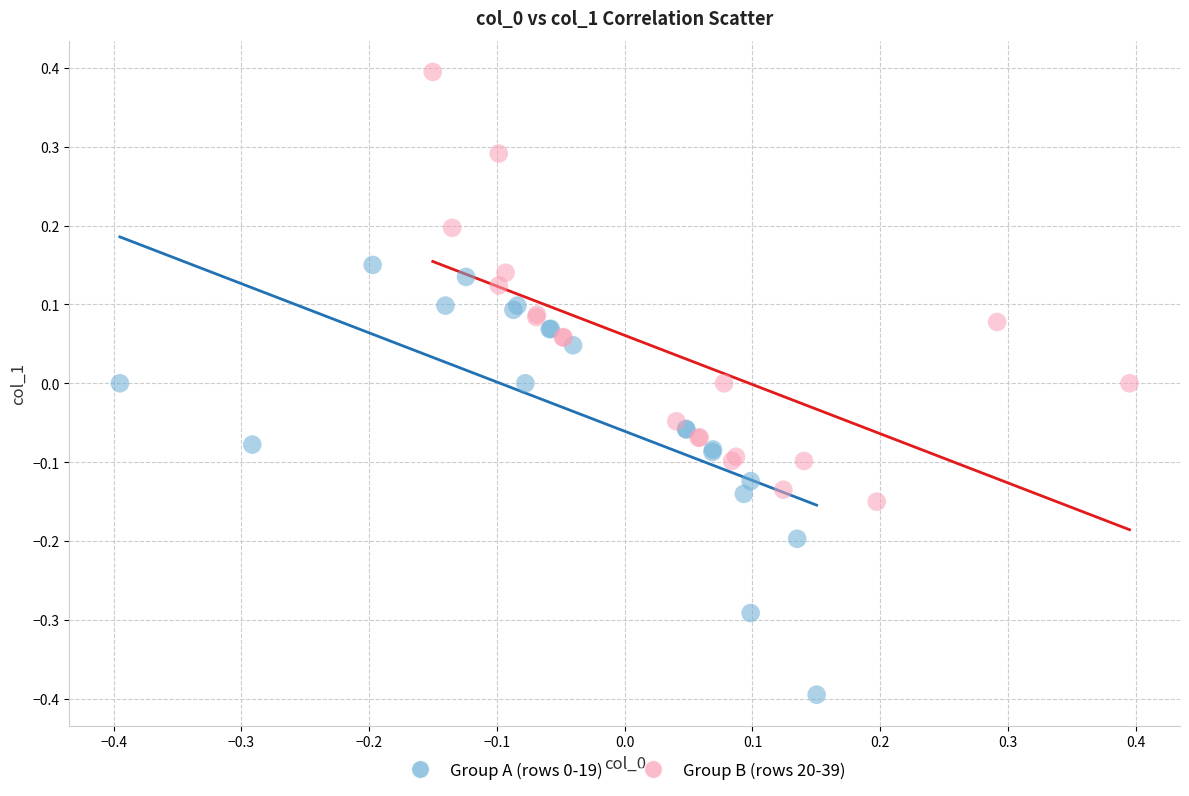

Which series reaches the maximum Y coordinate?

Group B (rows 20-39)